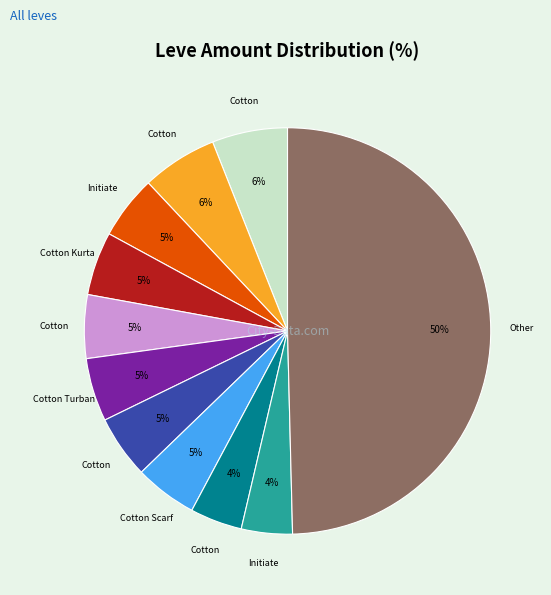

To the nearest percent, what is the average slice percentage?

9%